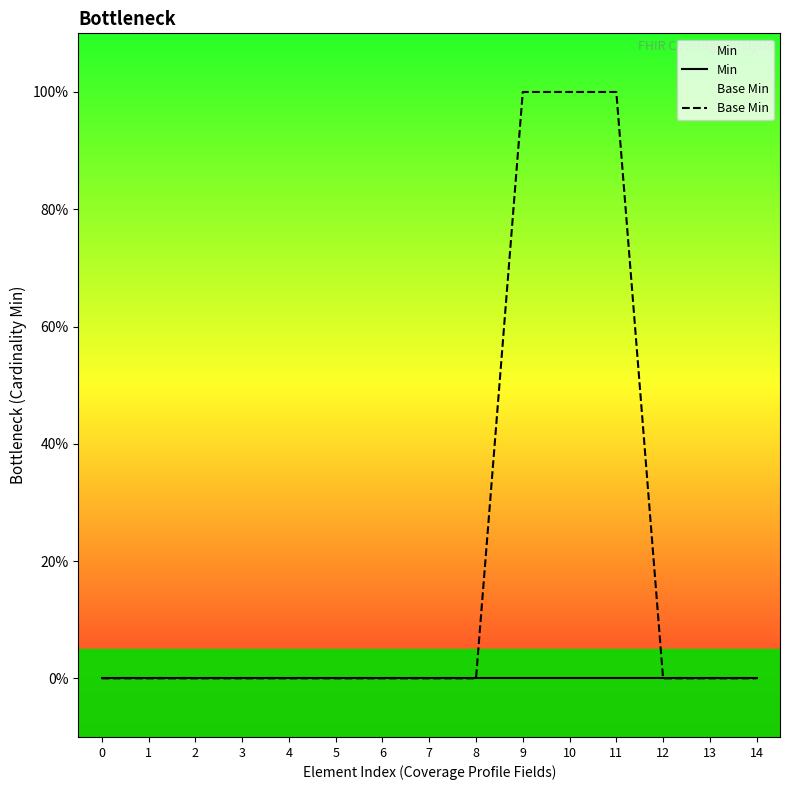

At which category is the sum across all series the highest?

9